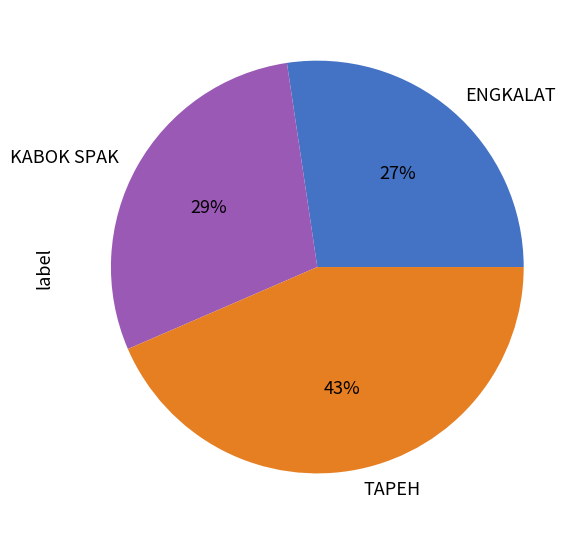

Between ENGKALAT and KABOK SPAK, which is larger?

KABOK SPAK